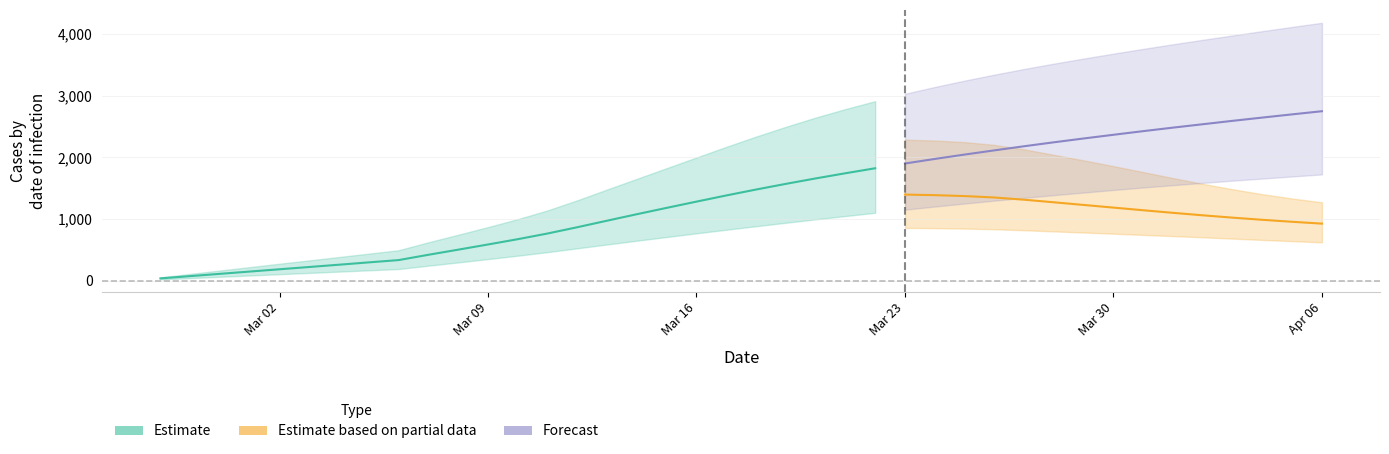

Reading left to right, extract all data points from this chart.

predicted_total_infected_mean: 37	74	111	148	185	222	259	297	334	420	503	587	673	765	867	973	1078	1181	1282	1382	1478	1570	1658	1742	1823	1900	1974	2045	2113	2180	2244	2306	2366	2425	2482	2537	2592	2645	2697	2748
predicted_total_infected_lower: 21	42	63	84	105	126	147	168	189	243	296	350	405	463	525	587	648	708	768	826	883	939	995	1048	1101	1152	1202	1251	1298	1343	1387	1429	1471	1511	1549	1586	1622	1656	1690	1723
predicted_total_infected_upper: 55	110	165	220	275	329	384	439	494	623	745	869	998	1140	1304	1479	1652	1825	1998	2170	2337	2495	2645	2783	2911	3031	3141	3244	3341	3433	3520	3602	3682	3759	3834	3906	3977	4047	4115	4182
predicted_current_infected_mean: 37	74	111	148	185	222	259	297	334	420	503	587	673	765	867	936	1004	1070	1134	1196	1255	1311	1362	1409	1403	1396	1387	1372	1349	1313	1271	1228	1185	1142	1100	1060	1022	987	955	925
predicted_current_infected_lower: 21	42	63	84	105	126	147	168	189	243	296	350	405	463	525	566	606	645	684	721	757	792	827	859	858	856	852	845	834	818	799	781	762	742	723	703	682	661	641	622
predicted_current_infected_upper: 55	110	165	220	275	329	384	439	494	623	745	869	998	1140	1304	1424	1543	1660	1779	1896	2008	2111	2206	2289	2289	2286	2273	2247	2202	2130	2041	1951	1858	1761	1664	1570	1483	1403	1333	1271